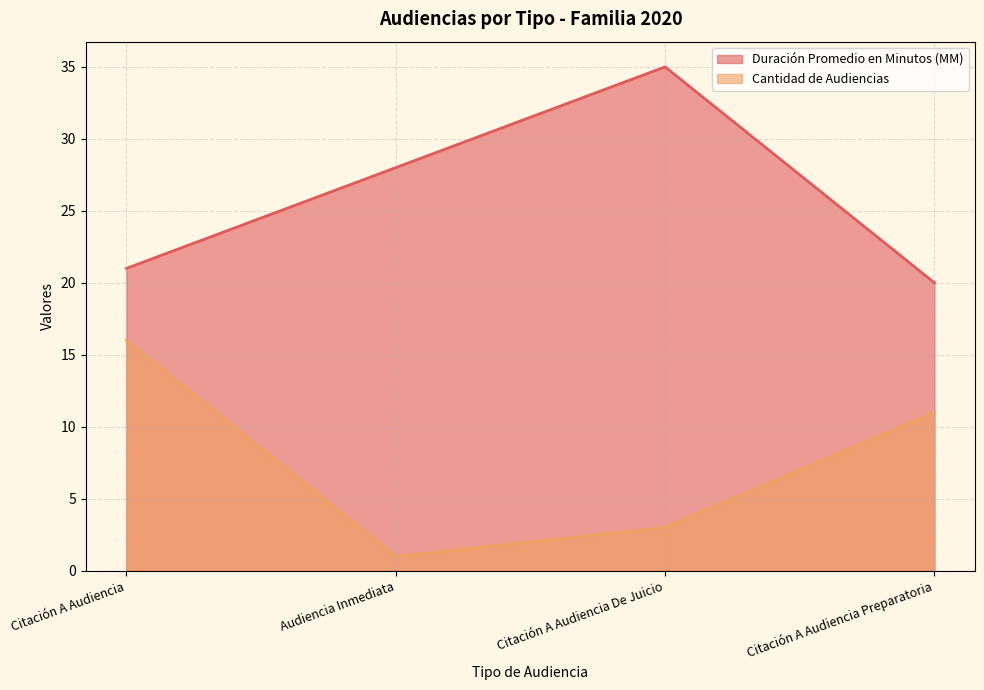

What are all the series names shown in the legend?

Duración Promedio en Minutos (MM), Cantidad de Audiencias